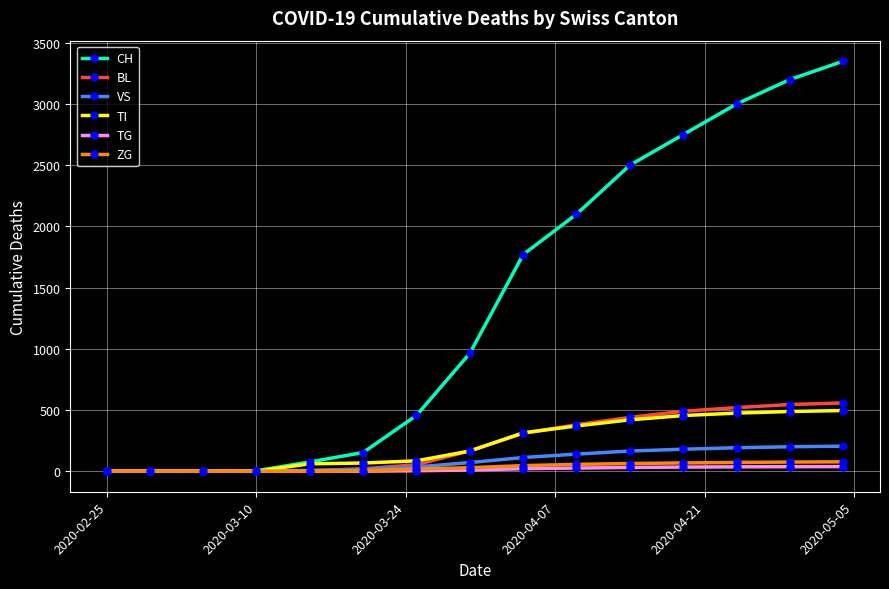

Which series has the widest spread of values?

CH